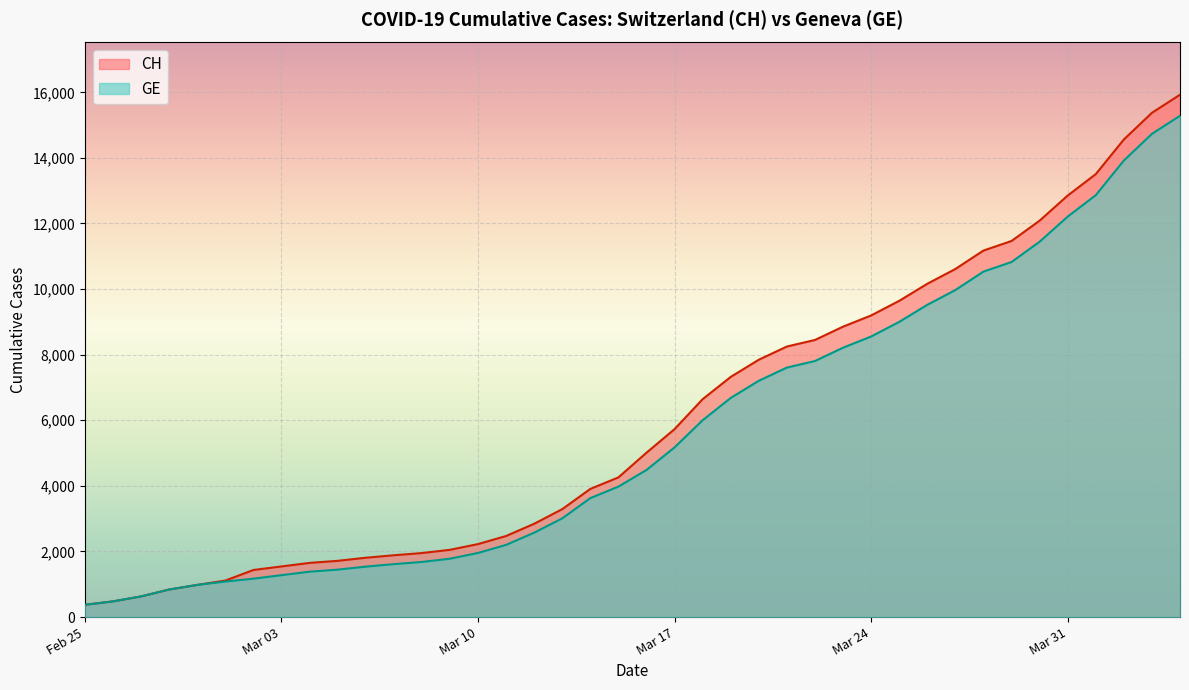

Does the chart display data point markers on the line(s)?

No